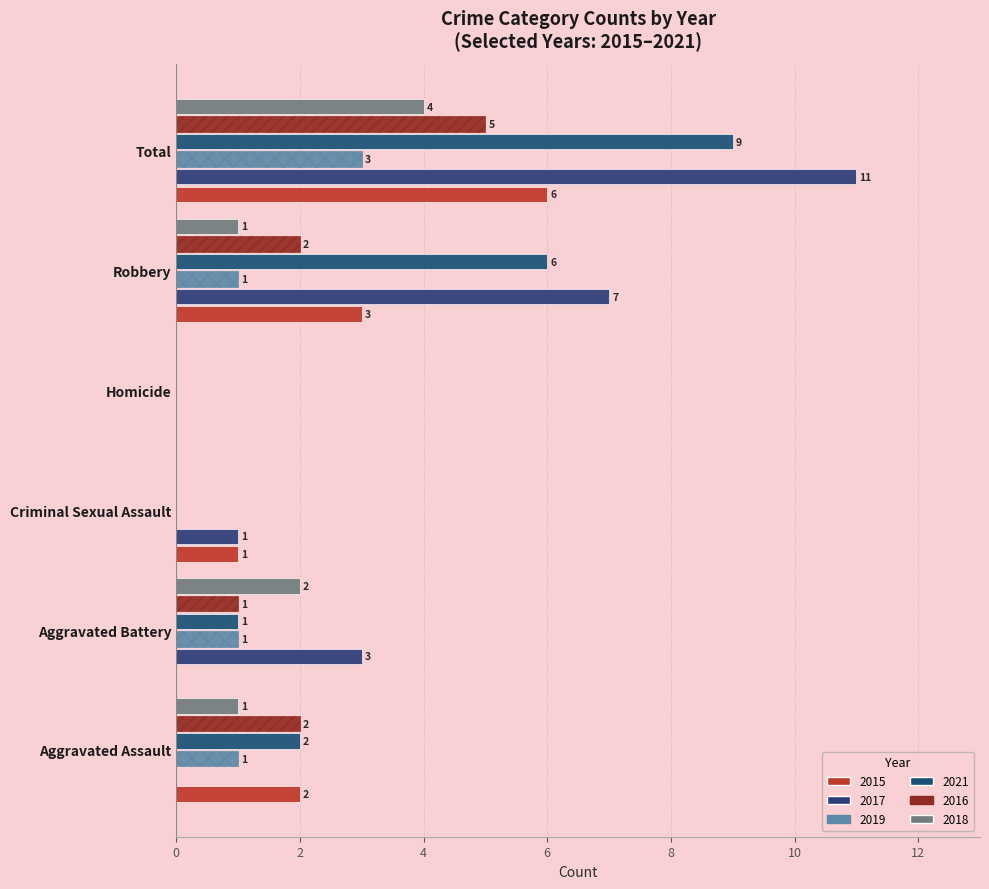

How many categories are shown in the chart?

6